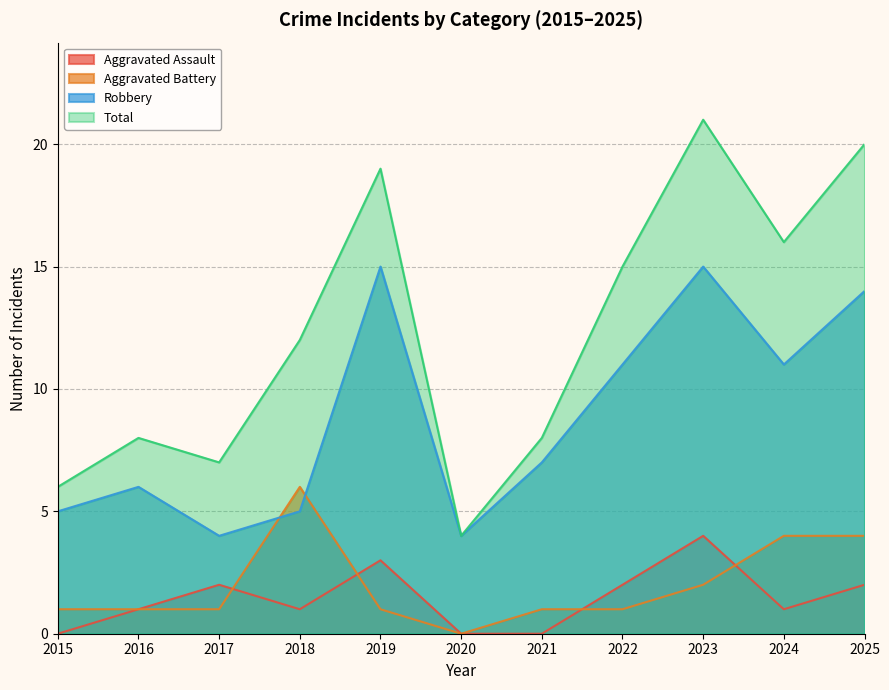

At how many categories does at least one series exceed 4?

10